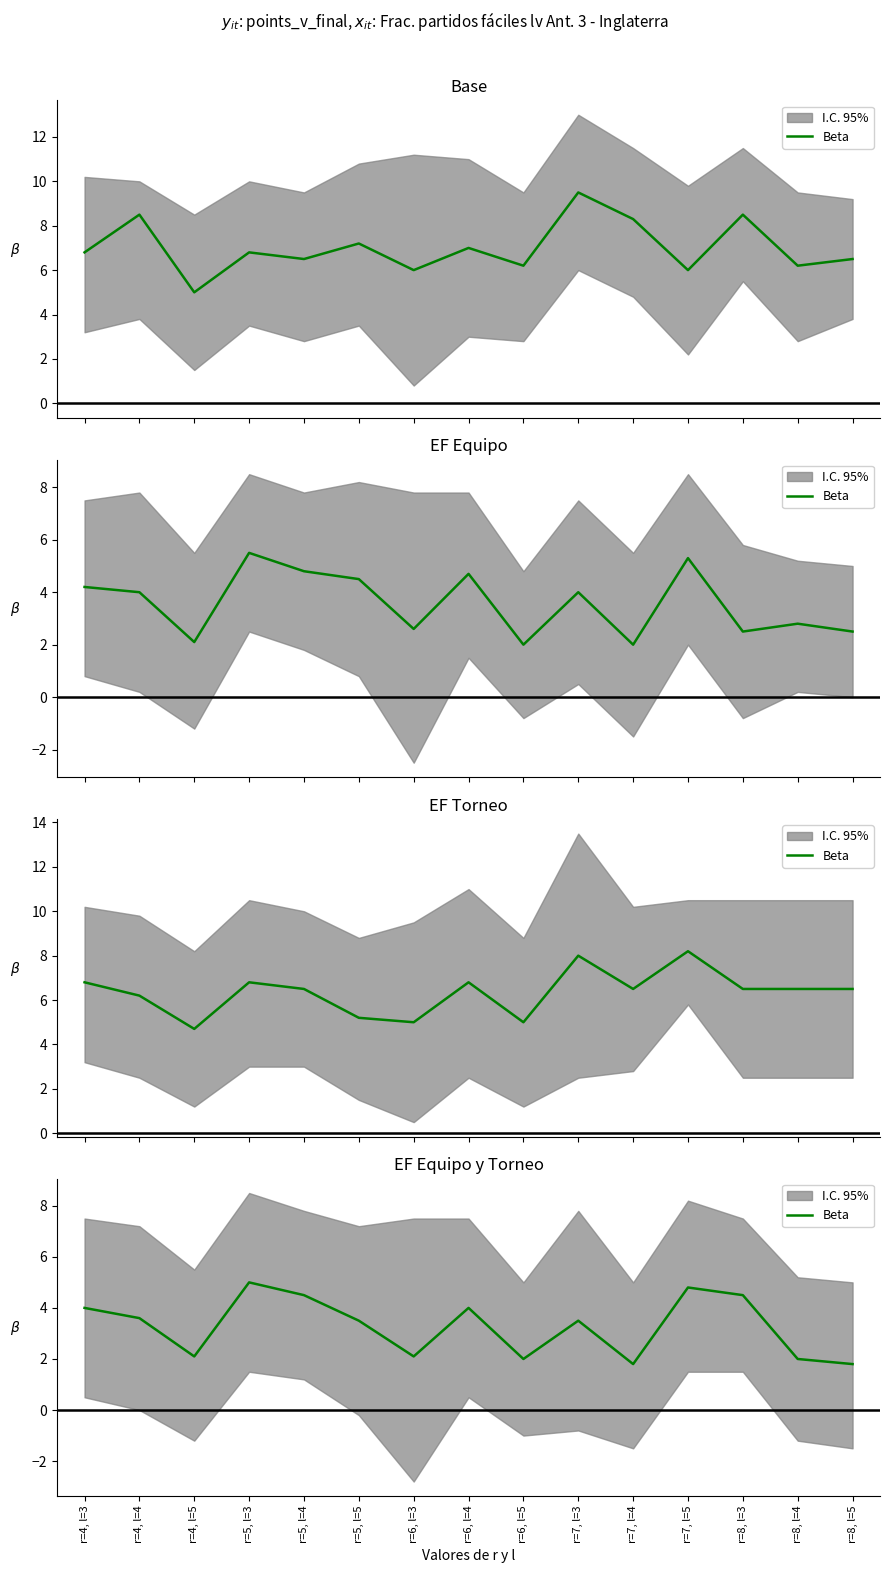

How many points are lower than both their immediate neighbors (excluding endpoints)?

4